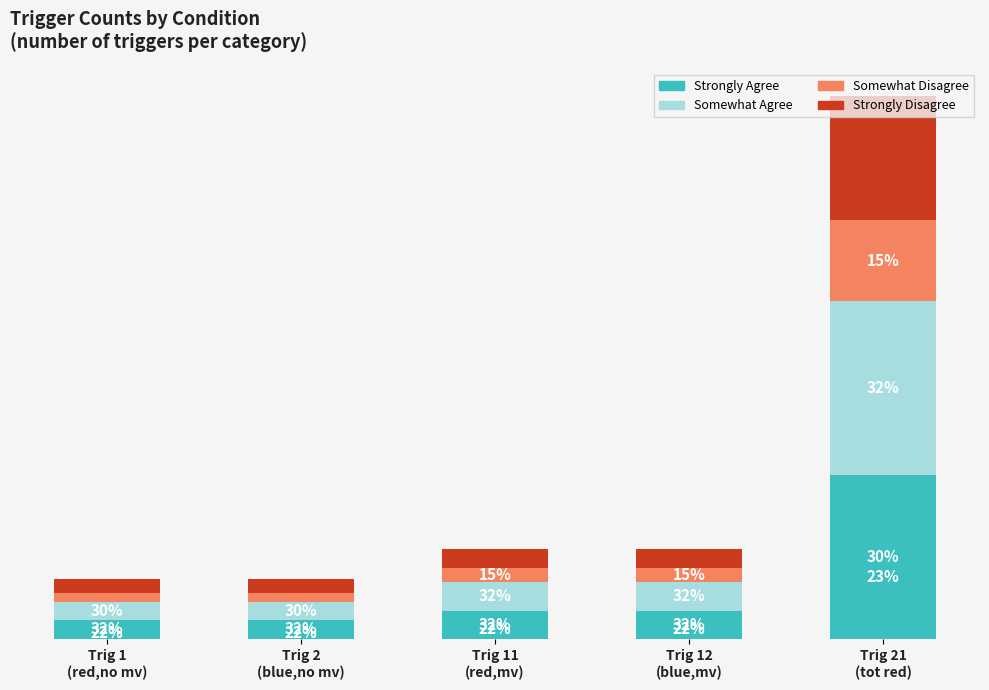

What are all the series names shown in the legend?

Strongly Agree, Somewhat Agree, Somewhat Disagree, Strongly Disagree